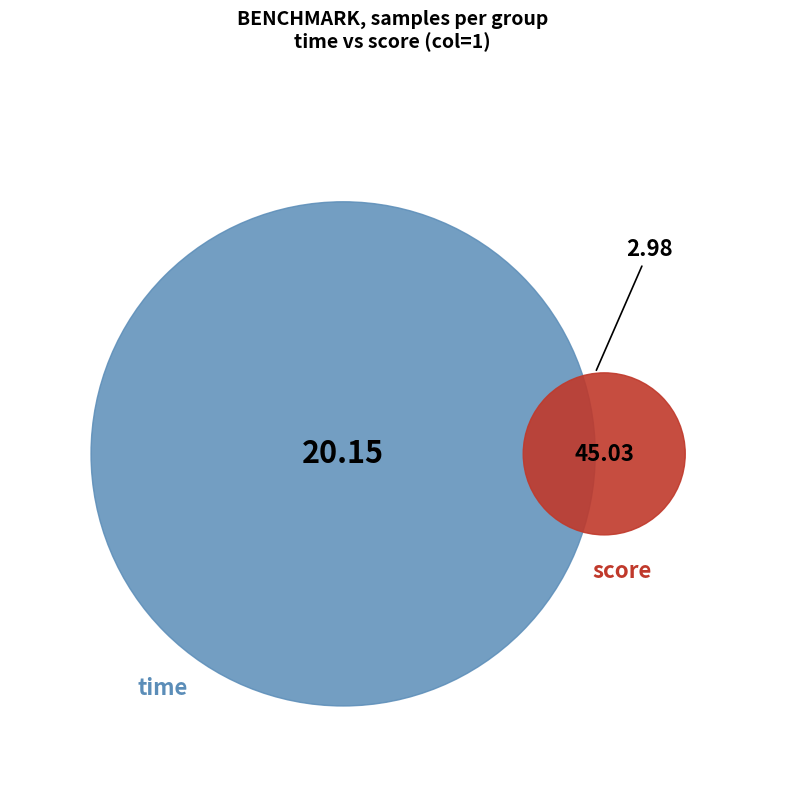

To the nearest percent, what is the difference between the largest and smallest slice percentages?

42%